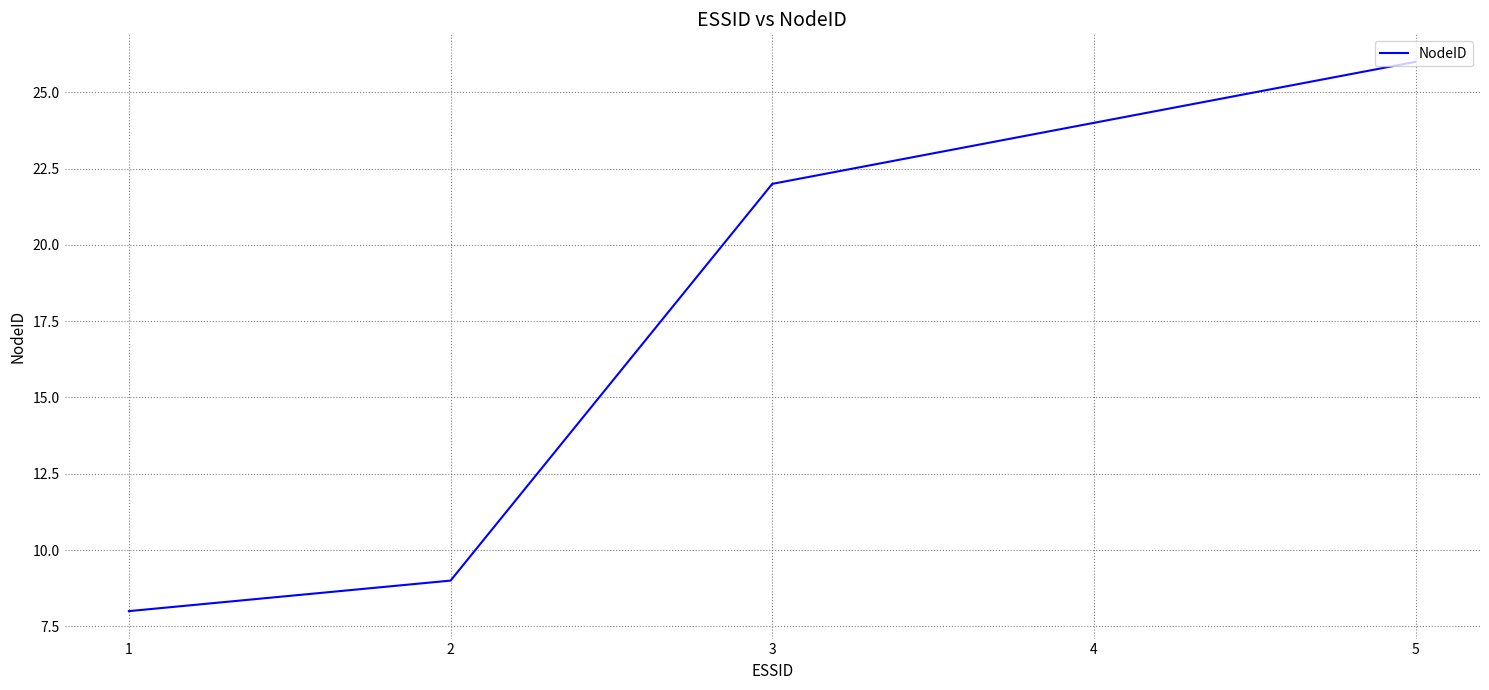

How many series are shown in this chart?

1